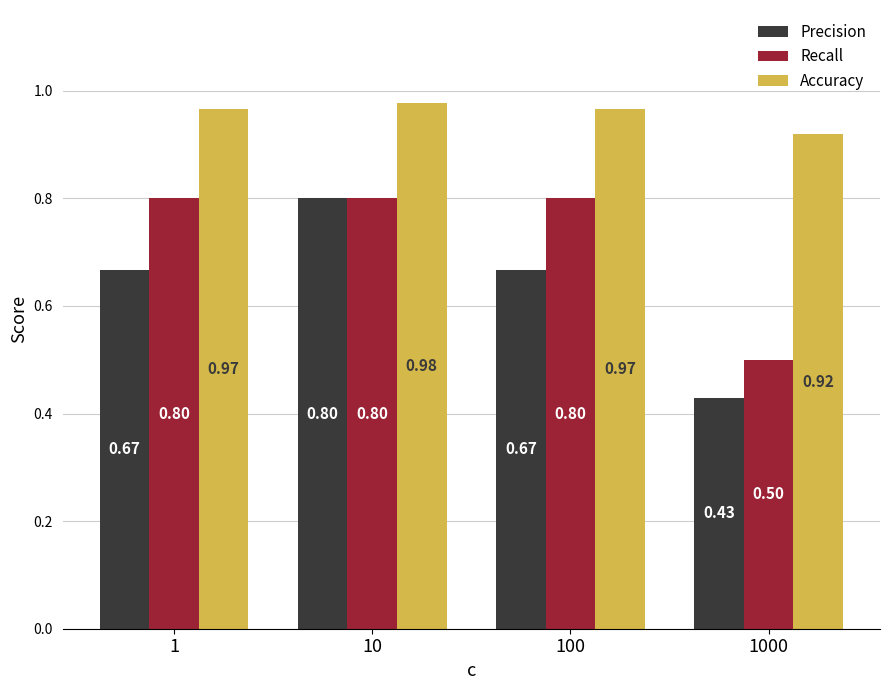

What is the total value across all series at 10?

2.6